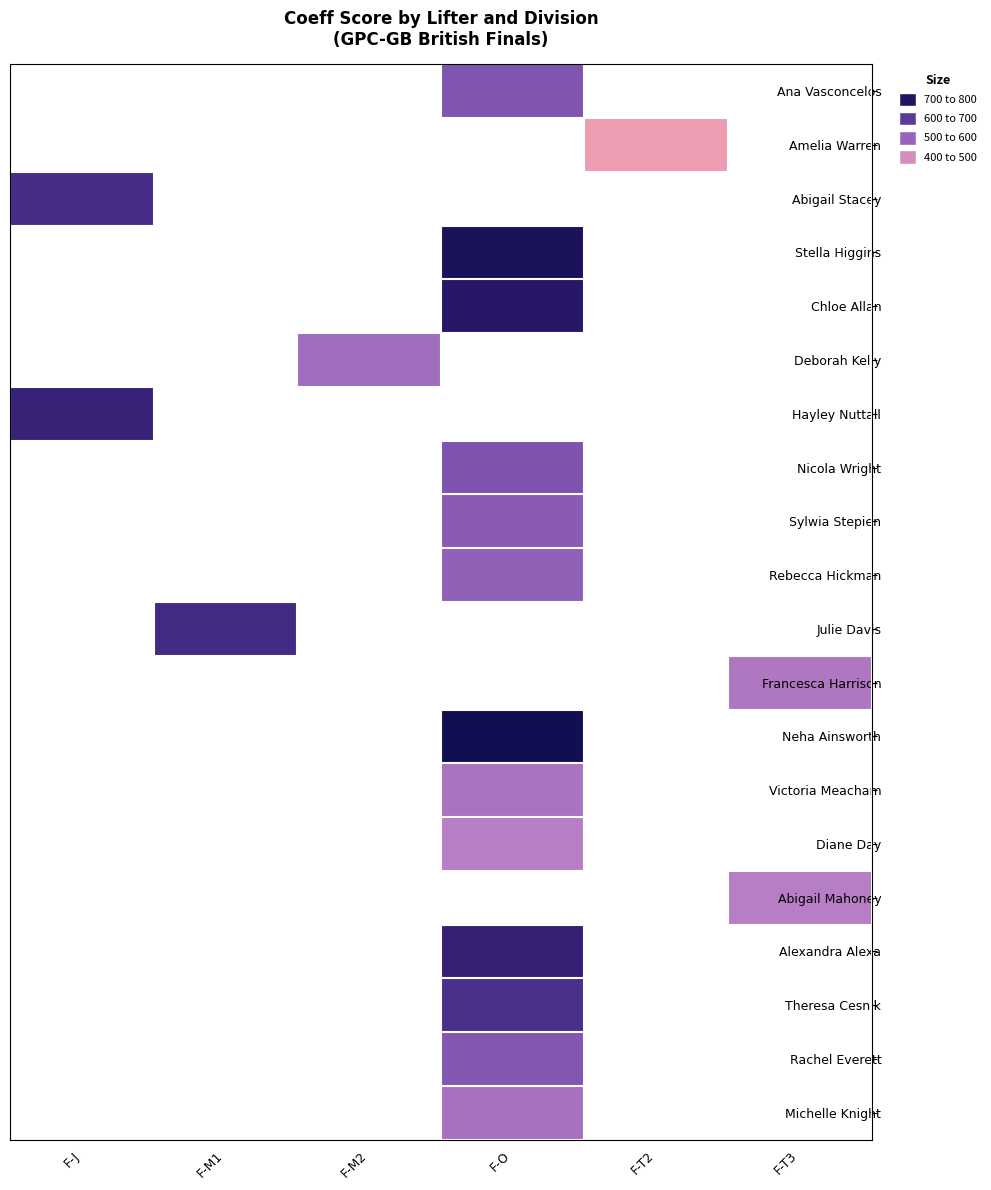

Which category has the lowest value across all series?

F-T2